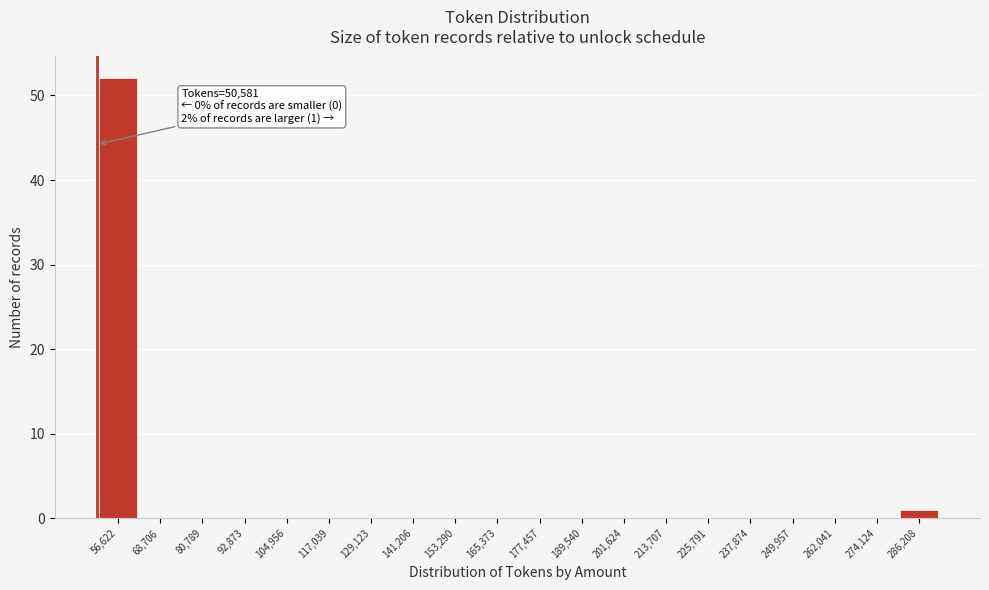

Which range on the x-axis has the tallest bar?

50000 to 62000